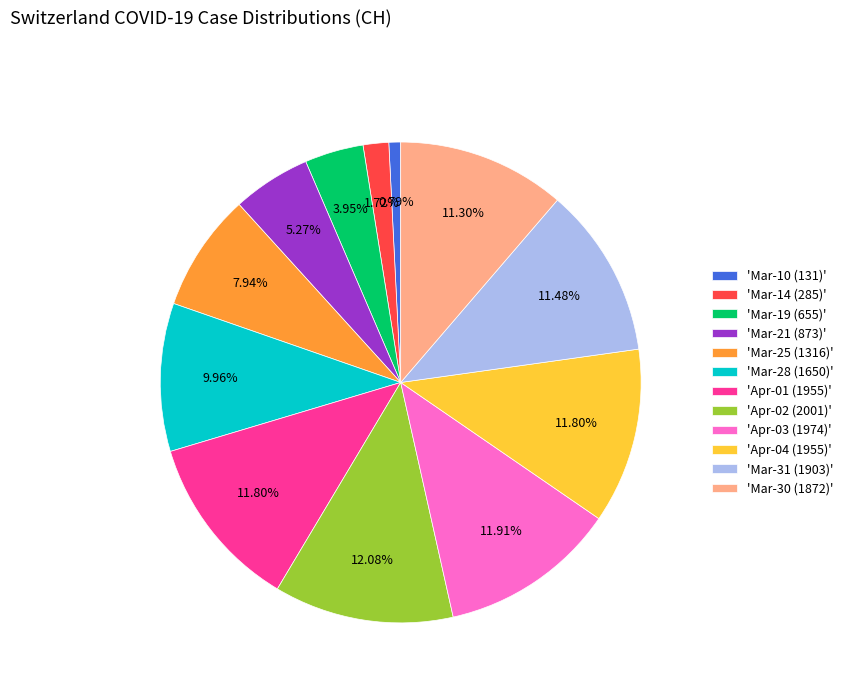

Approximately how many times larger is the value at 'Mar-19 (655)' compared to 'Mar-30 (1872)'?

0.3